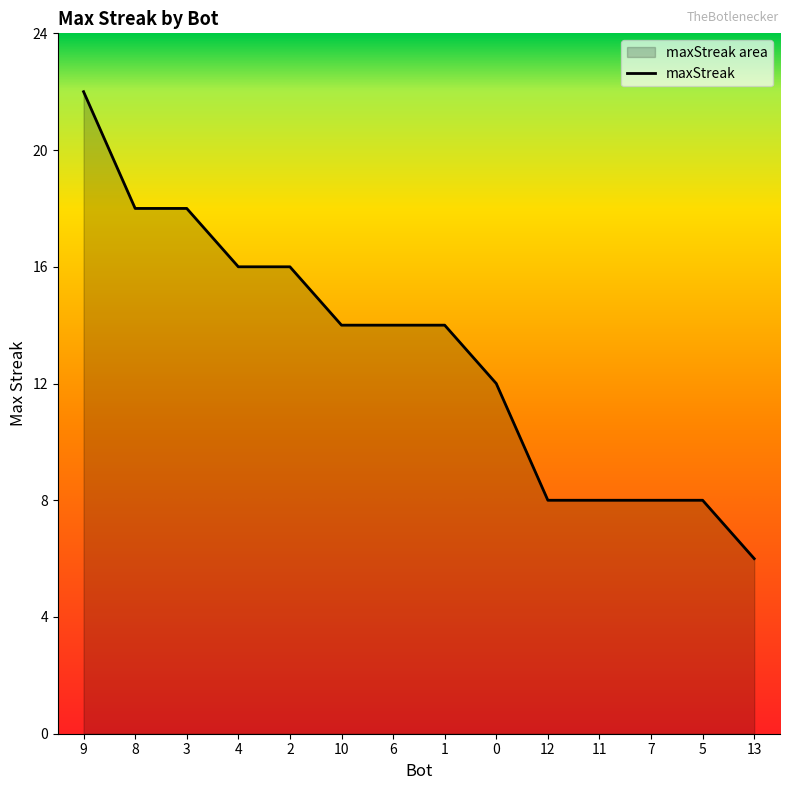

What position from the right is 12?

5